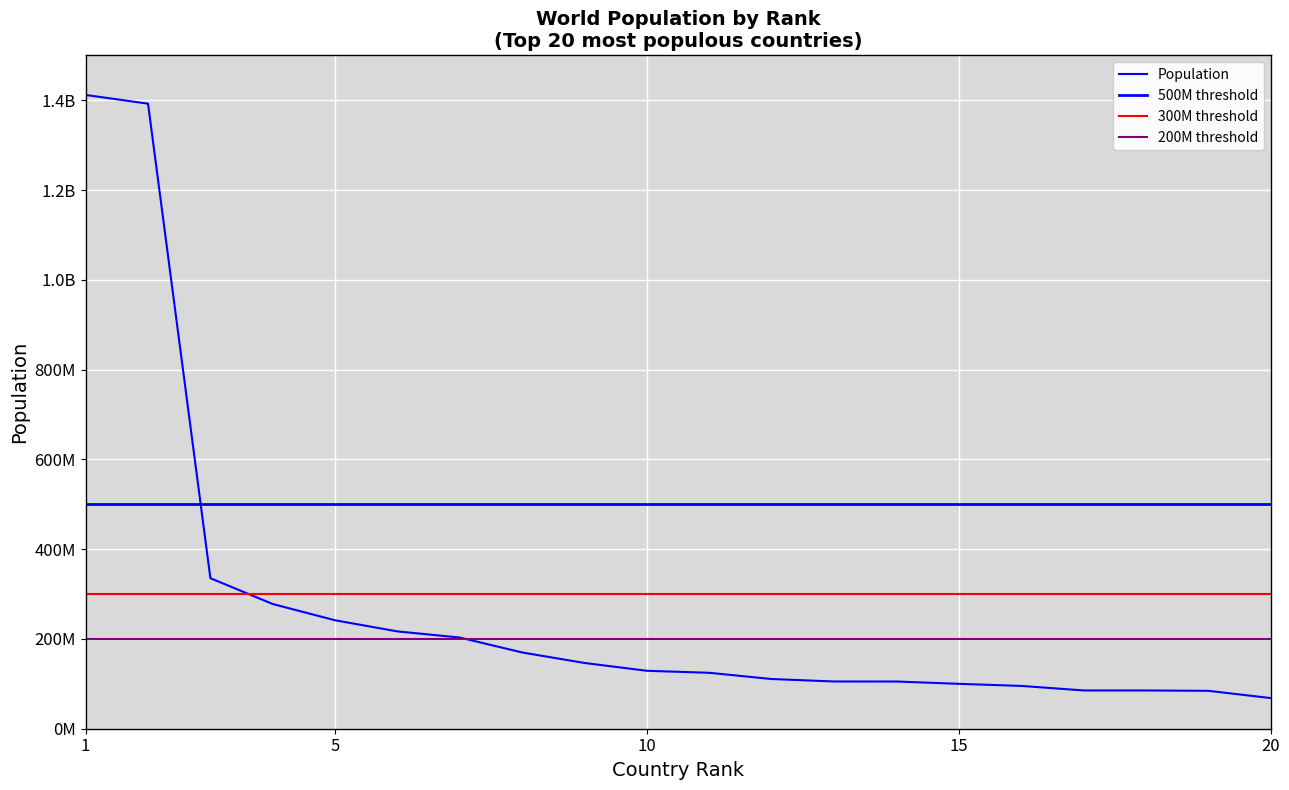

Where is the data nearest to the value 740006511?

3